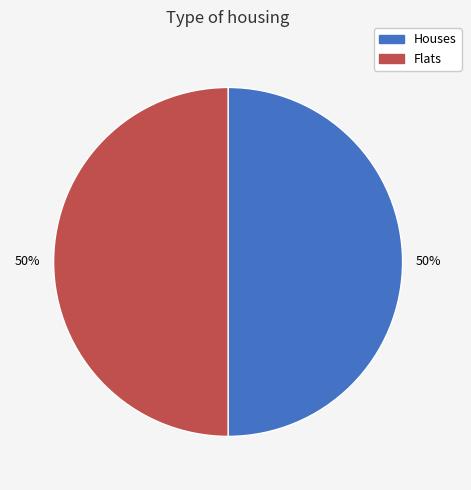

To the nearest percent, what is the average slice percentage?

50%